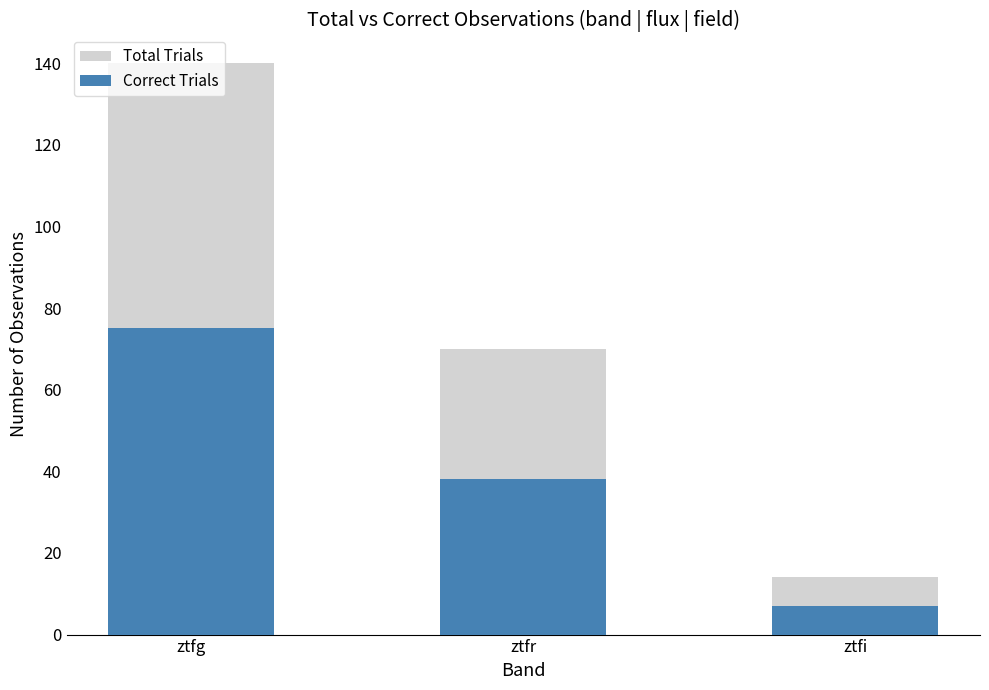

The Total Trials series shows 98 at ztfg. True or false?

False